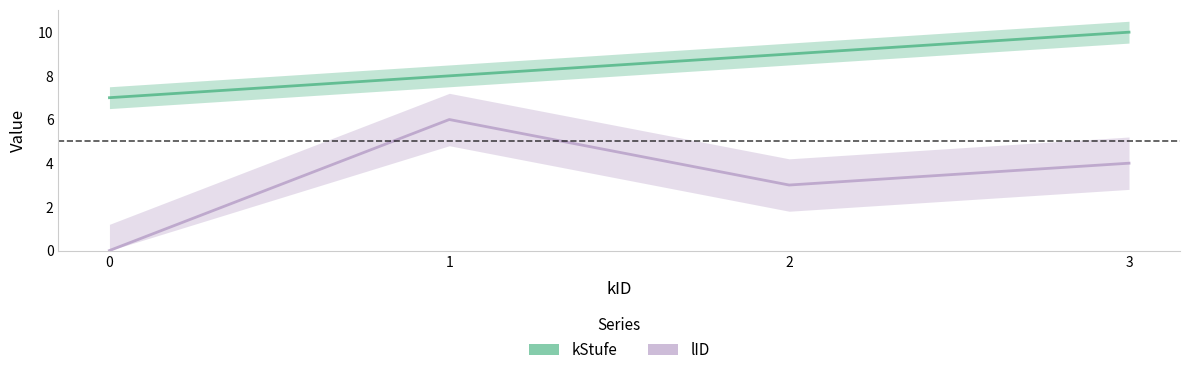

The value of kStufe at 3 is 10. True or false?

True